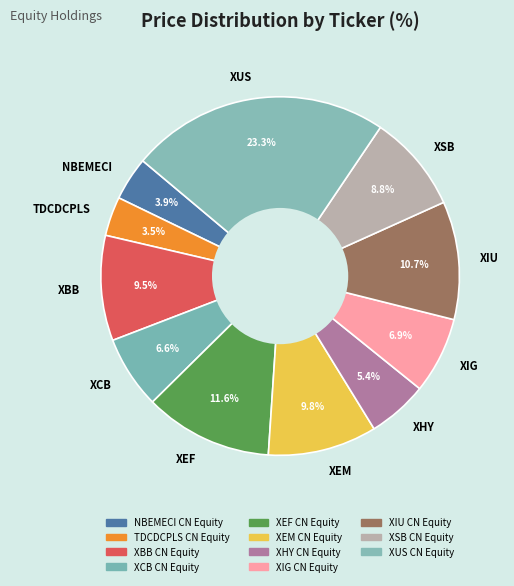

What is the largest slice in the pie chart?

XUS